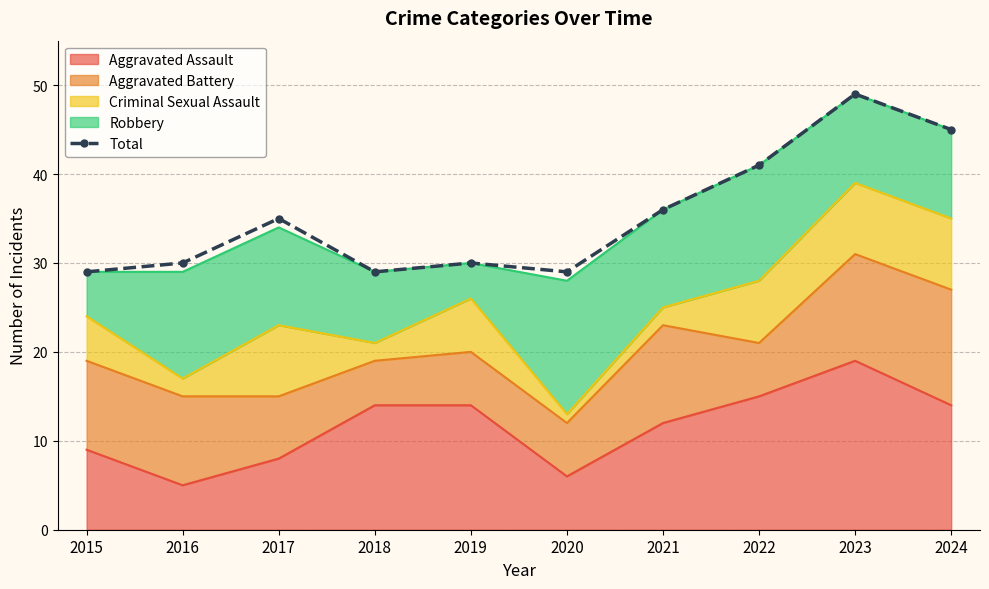

What is the value of the 3rd point from the left?

35